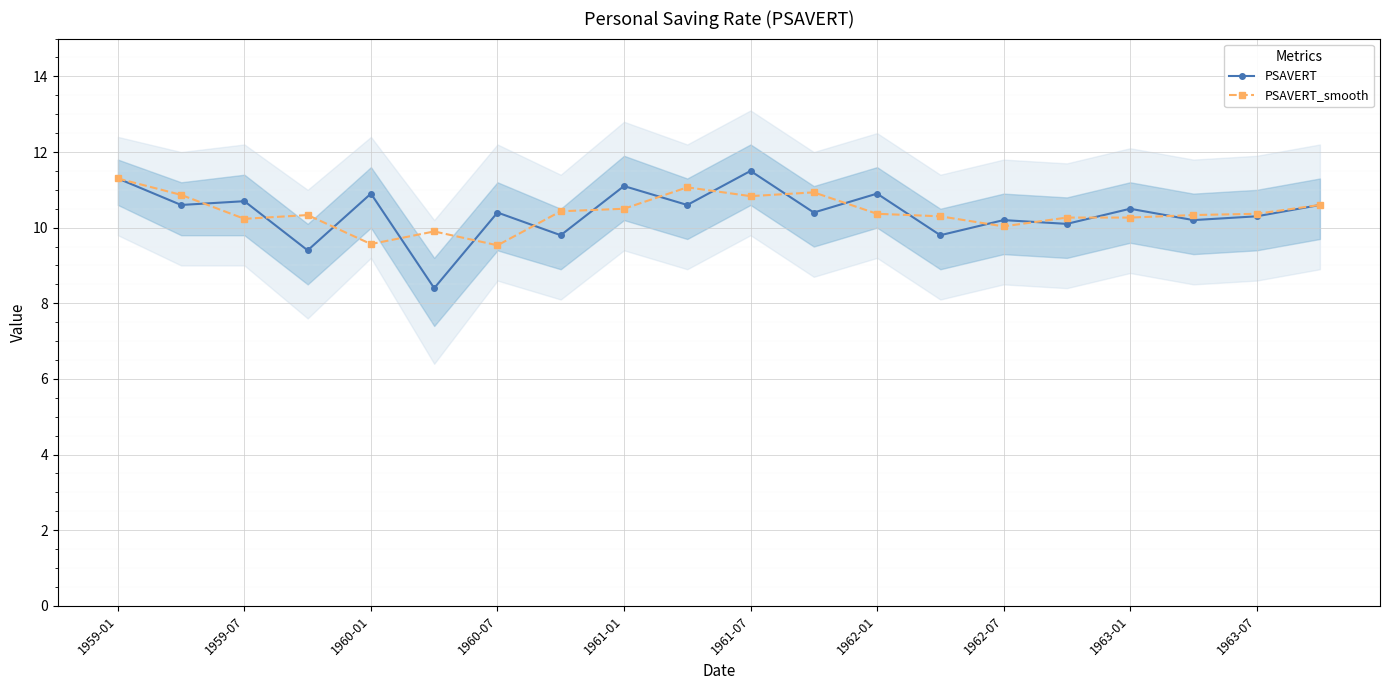

True or false: PSAVERT has more than 2 interior local peaks.

True